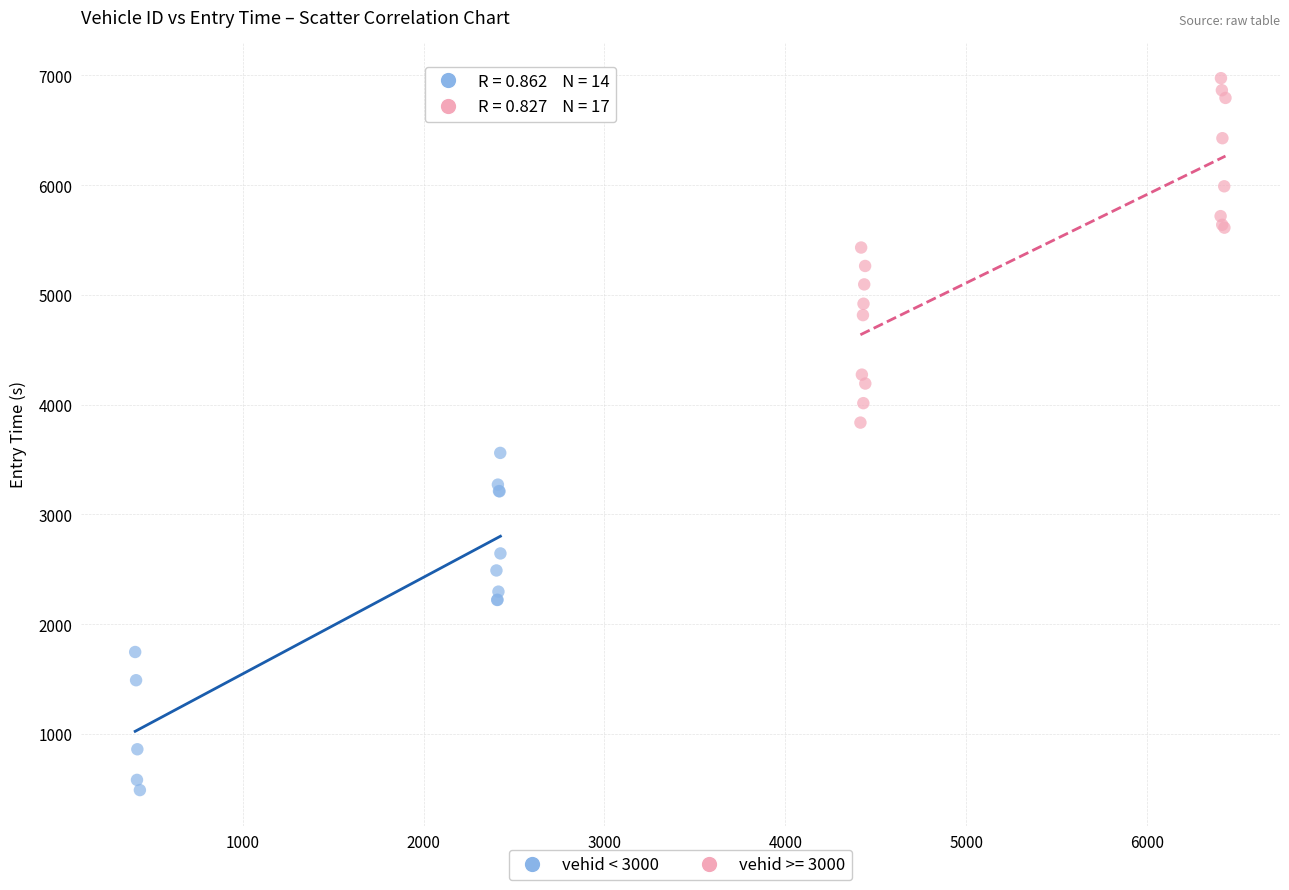

Which series contains the highest Y value?

vehid >= 3000